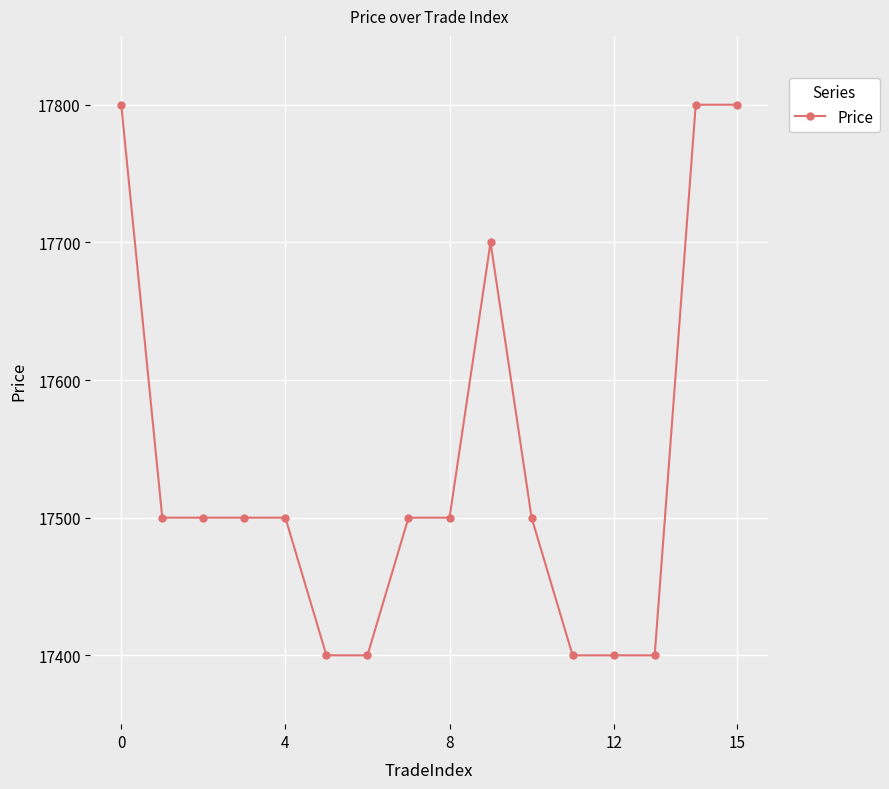

What is the average value?

17538